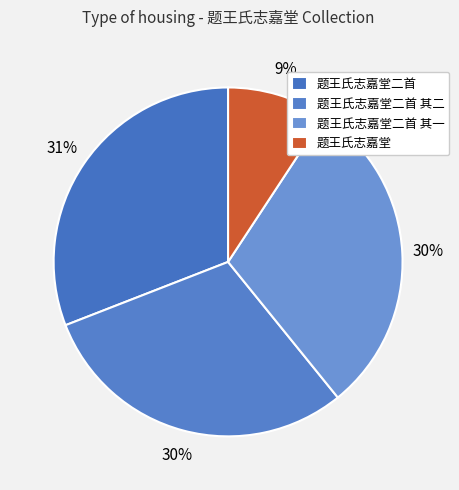

To the nearest percent, what is the difference between the largest and smallest slice percentages?

22%